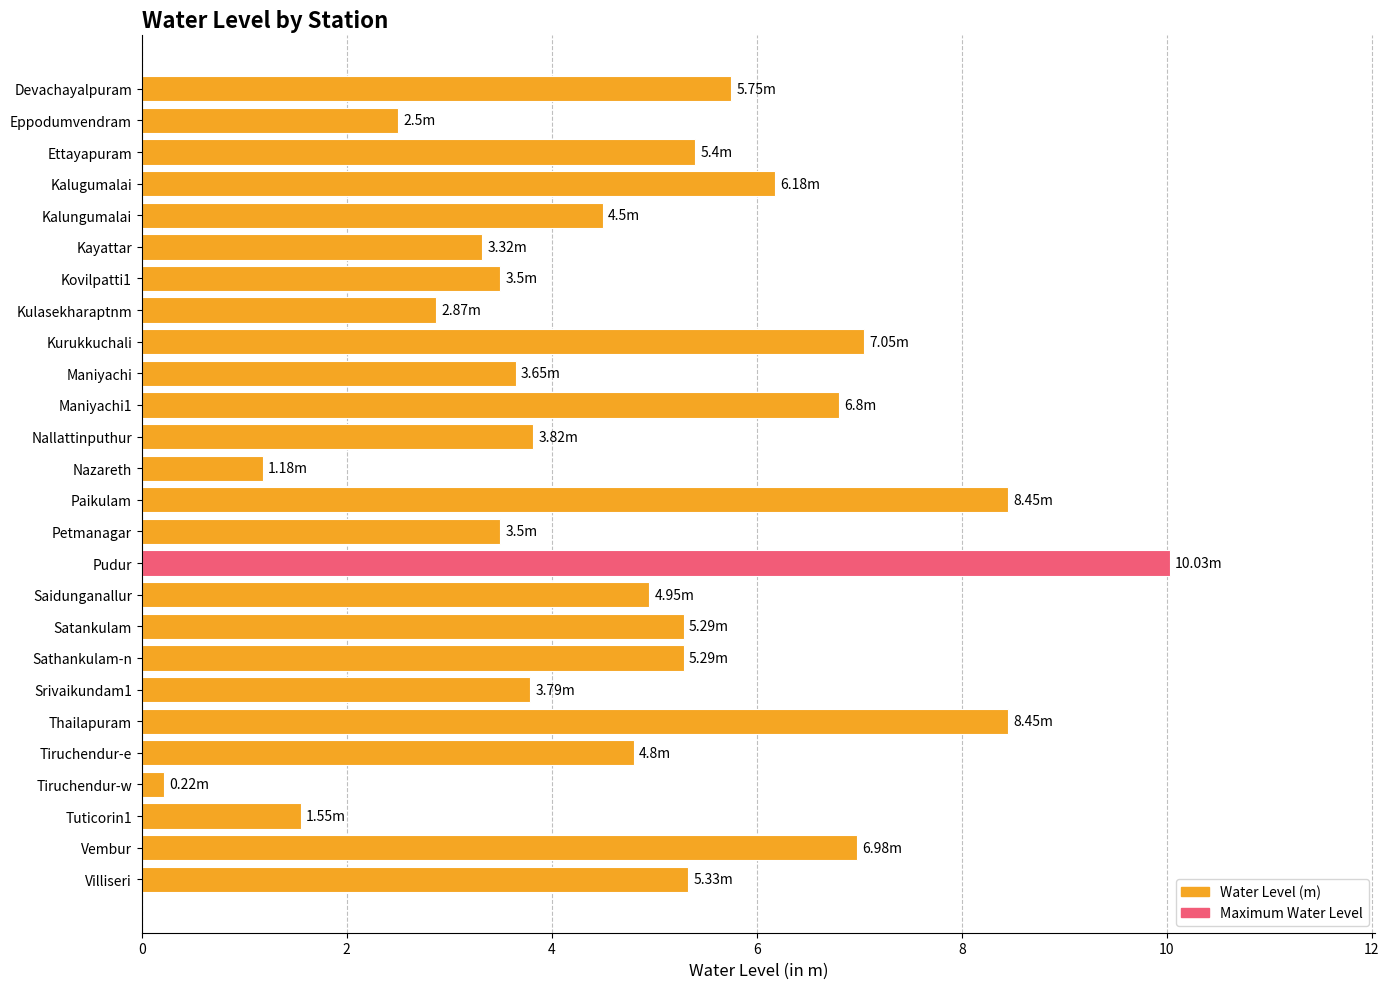

What is the label of the 16th bar from the top?

Pudur